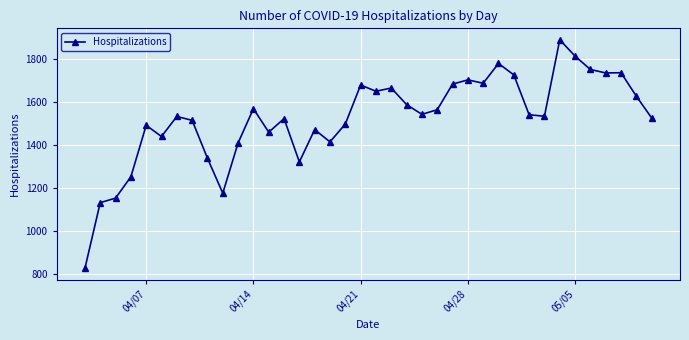

What is the maximum value shown in the chart?

1888